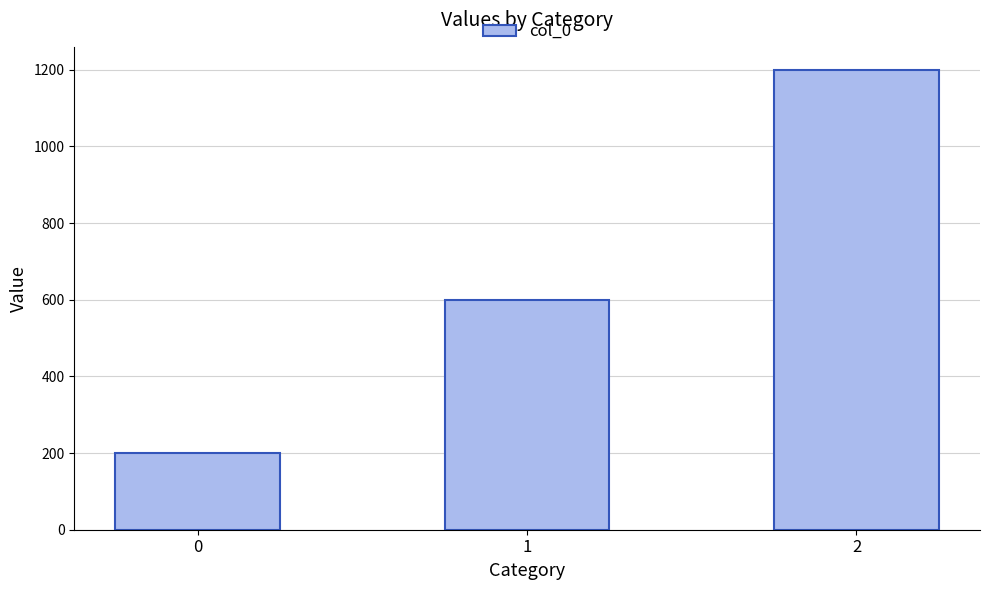

What is the change in value from 0 to 1?

+400